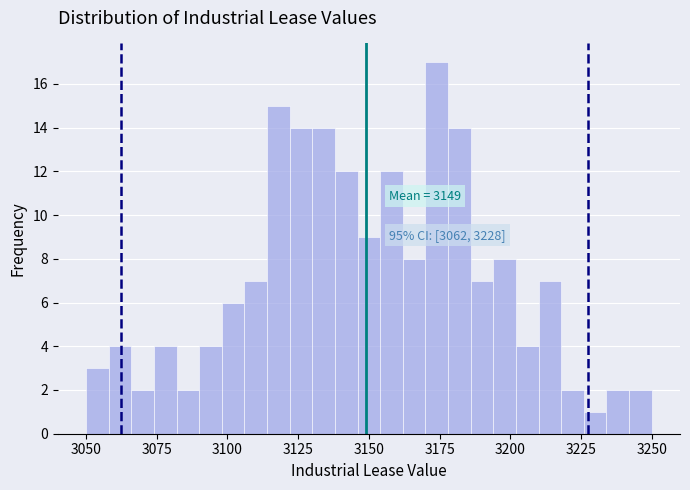

Around what value on the x-axis is the tallest bar? Give the approximate position of its centre, as read against the axis.

3175